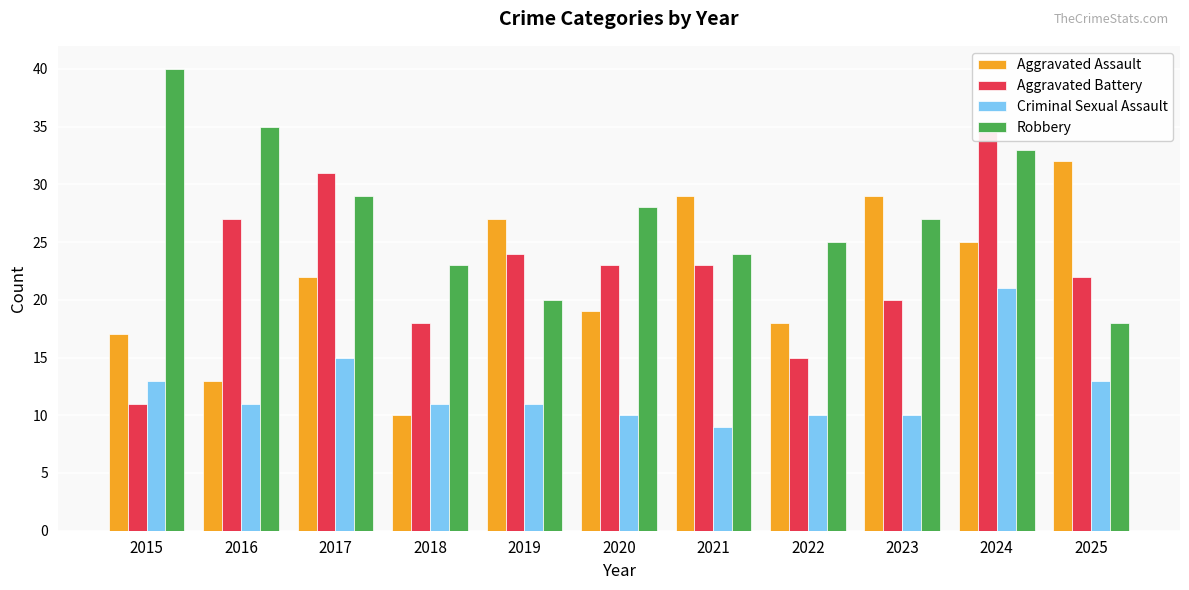

Which series has the widest spread of values?

Aggravated Battery